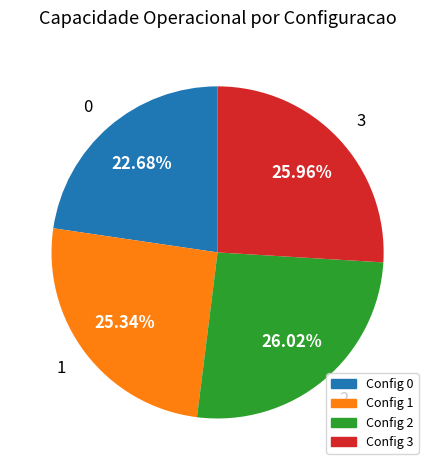

Is there a majority slice in this chart?

No